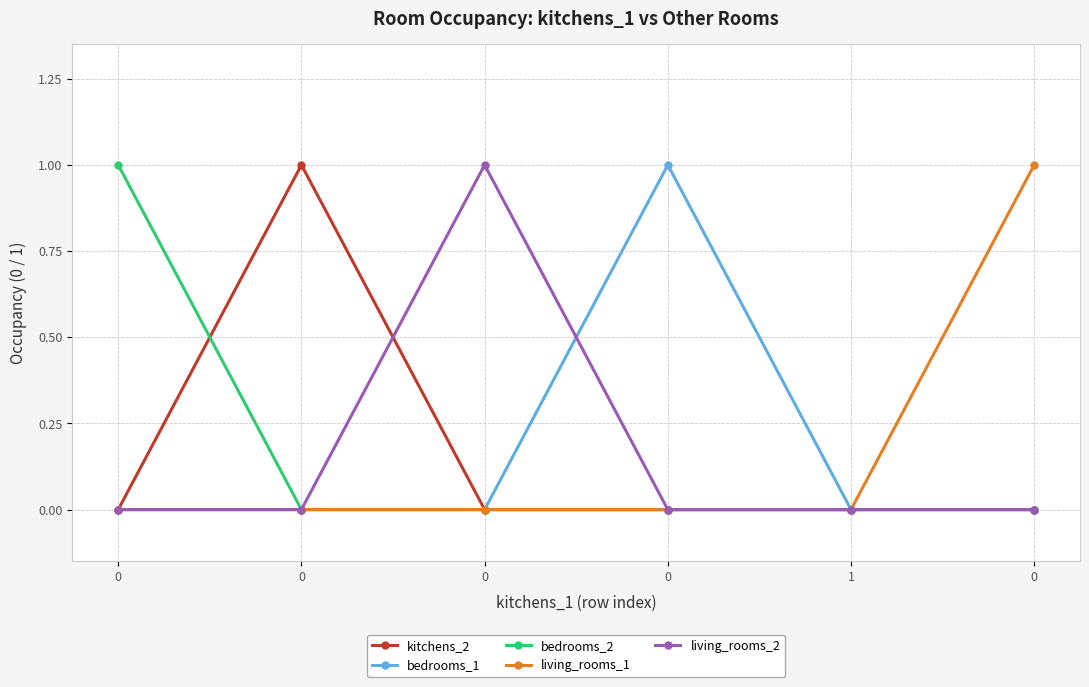

How many distinct data groups are displayed?

5